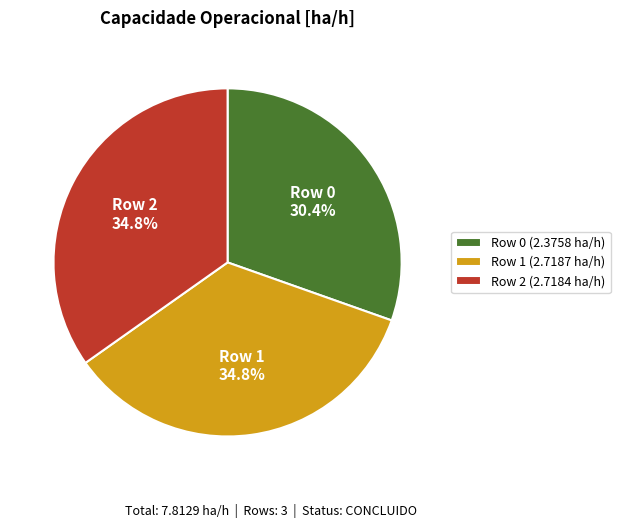

How much of the chart is everything except Row 0?

69.6%